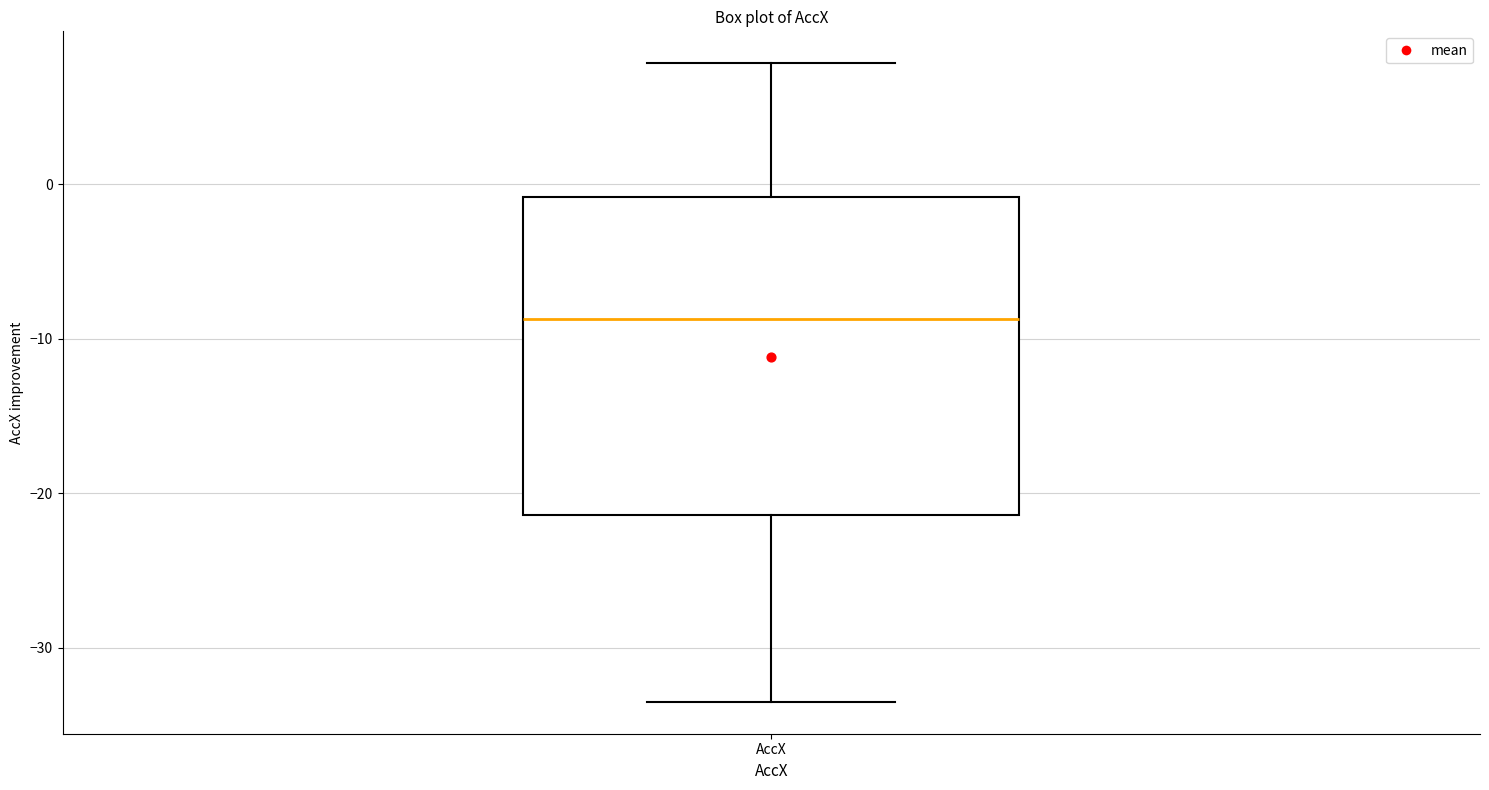

Read this box plot against the y-axis: the position of the median line, the range covered by the box, and the ends of both whiskers. The values are not printed on the chart, so give them approximately, as read against the axis.

median -9, box -21 to -1, whiskers -34 to 8